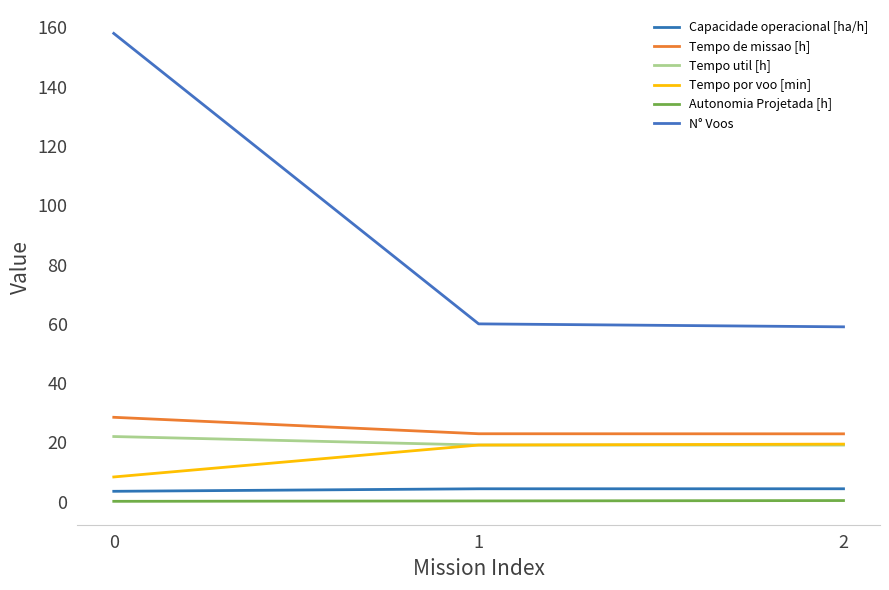

What is the greatest value displayed?

158.0